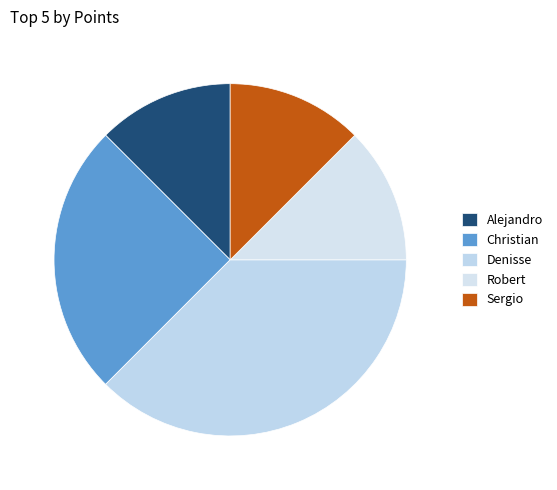

How many slices are in this pie chart?

5